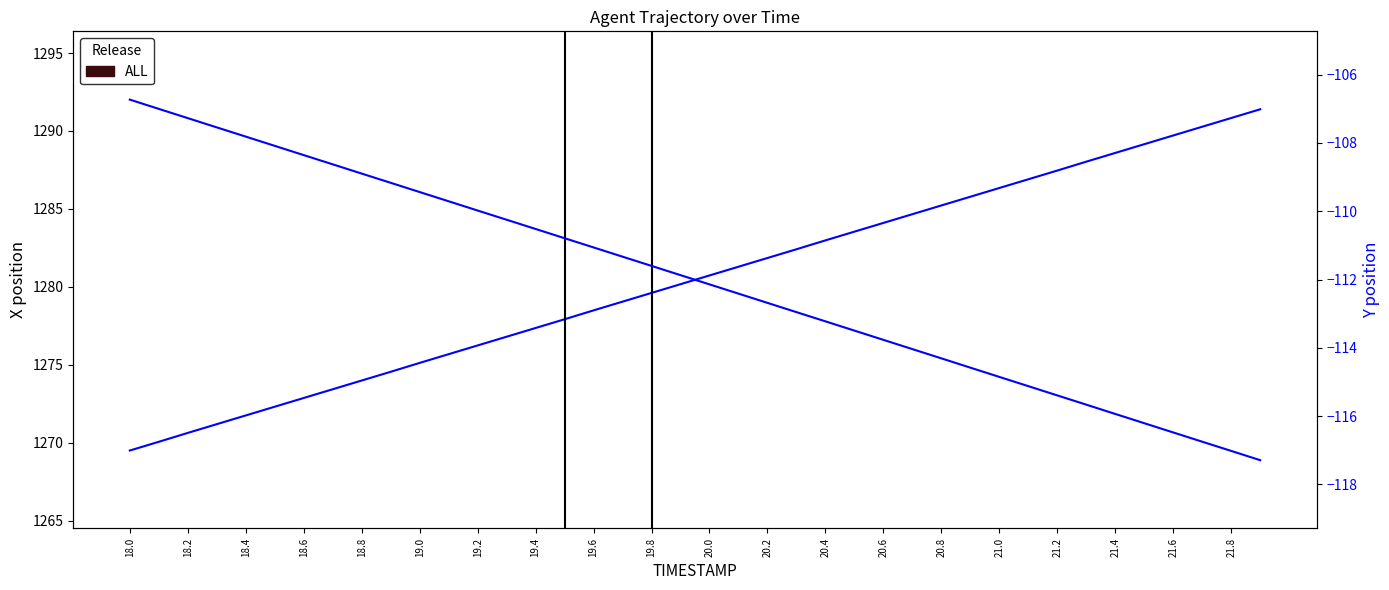

What is the maximum value shown in the chart?

1291.4